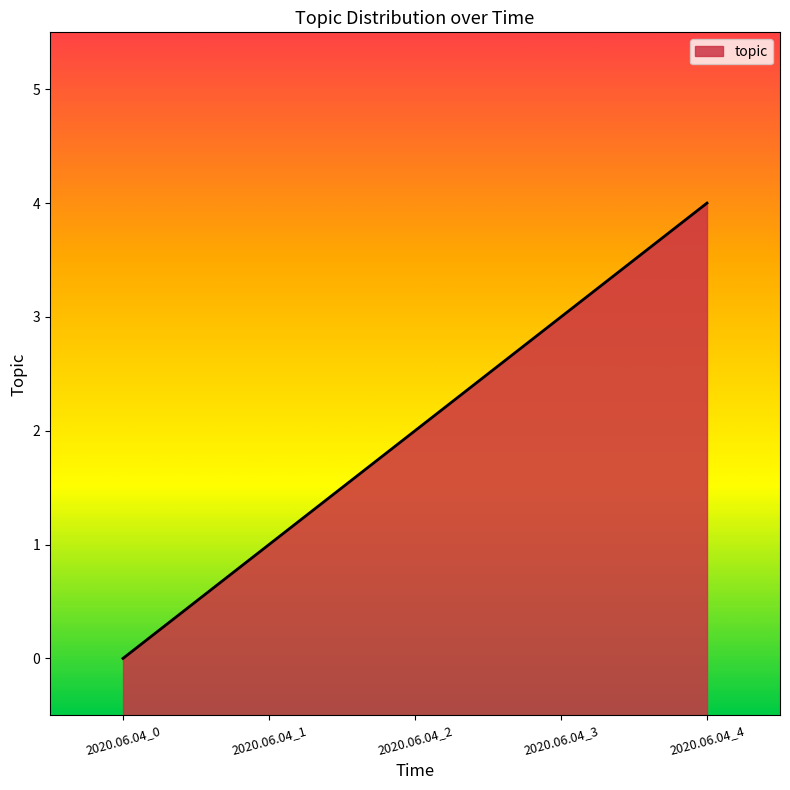

Does the chart display data point markers on the line(s)?

No